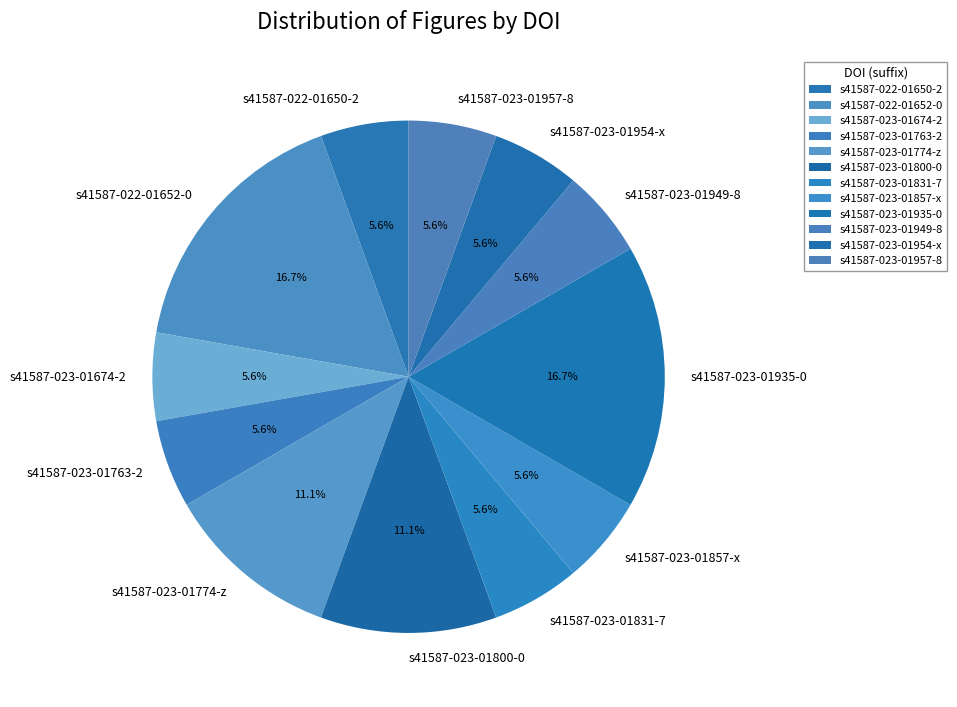

Is there any slice that represents more than half of the pie?

No